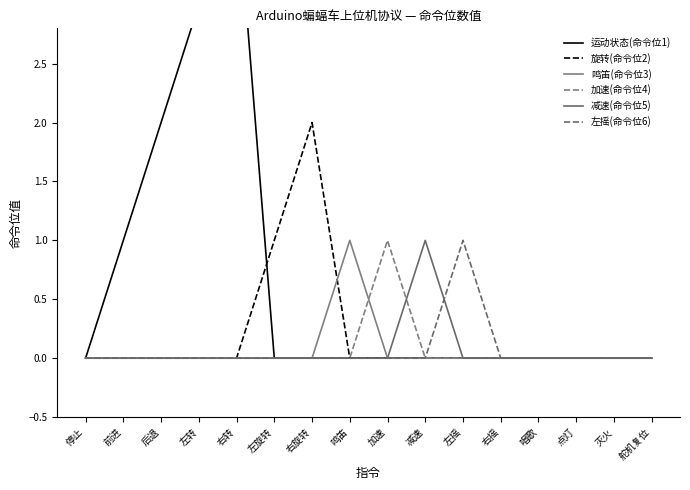

Does the chart display data point markers on the line(s)?

No